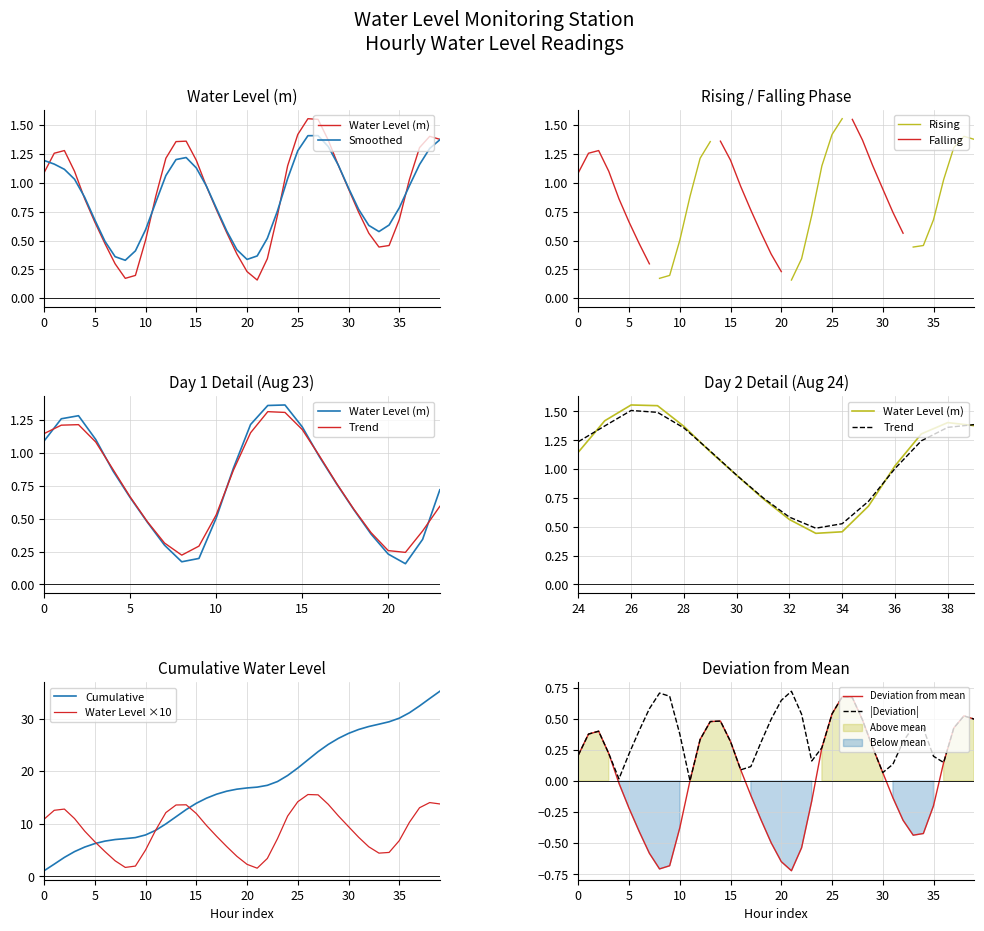

What is the difference between the maximum and minimum values?

1.4